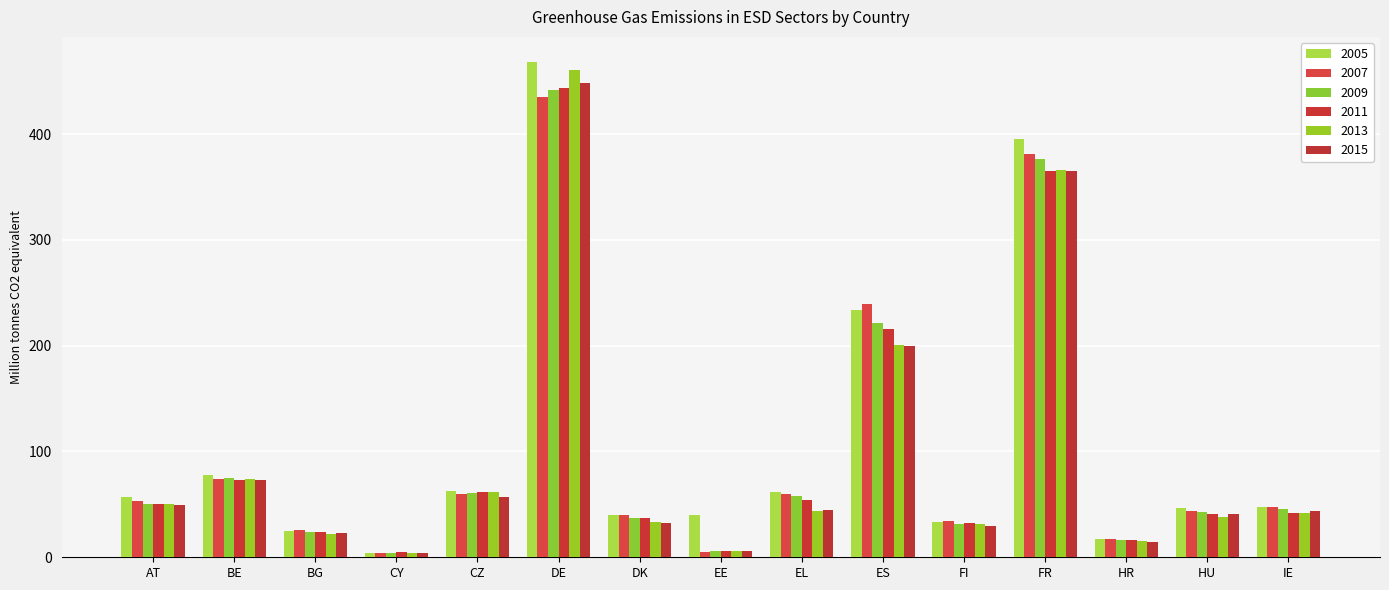

What is the difference between the highest and lowest values at HU?

7.9